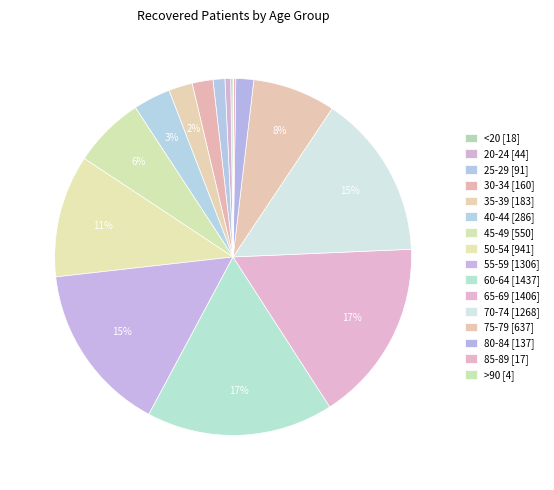

To the nearest percent, what portion does 50-54 represent?

11%